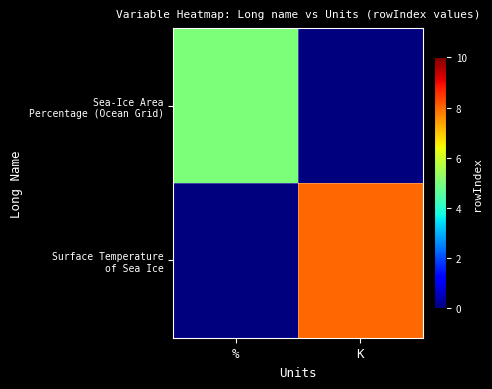

Which series has the widest spread of values?

Surface Temperature of Sea Ice